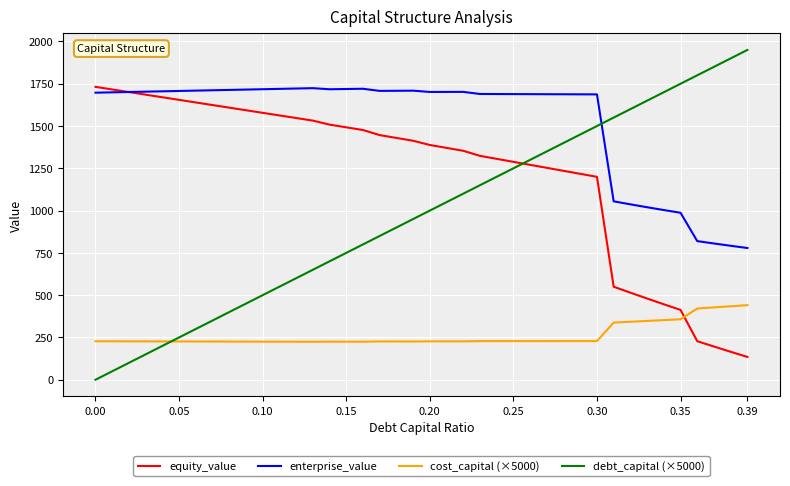

Which series has the widest spread of values?

debt_capital (×5000)